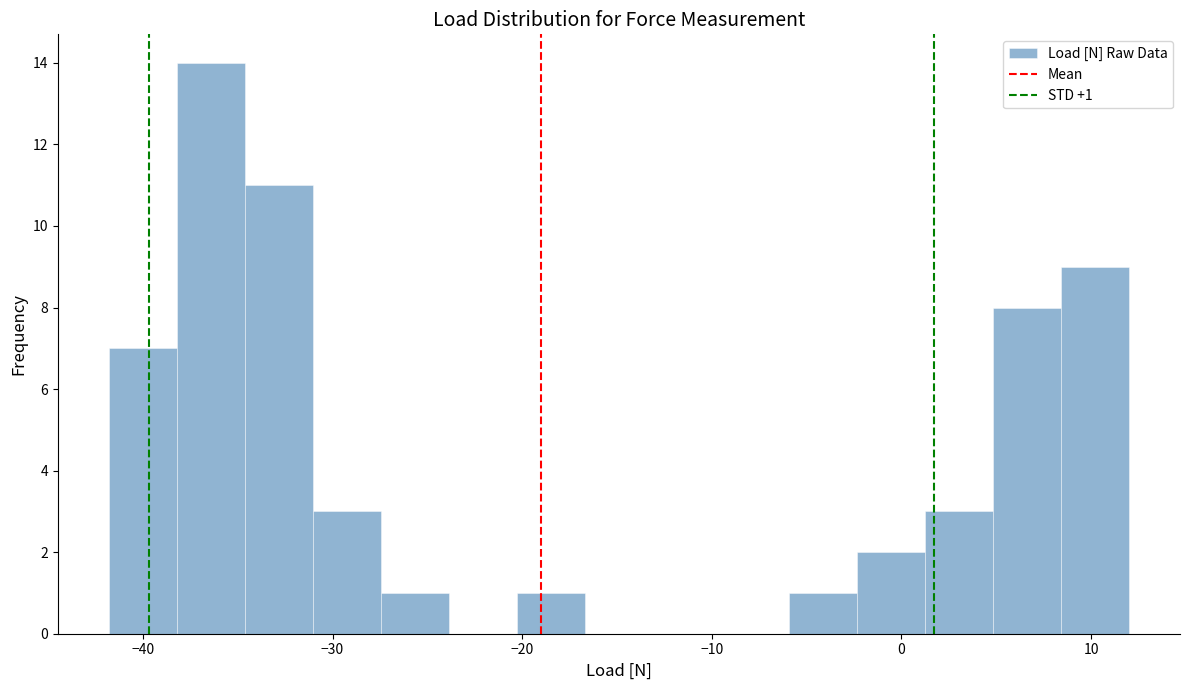

Around what value on the x-axis is the tallest bar? Give the approximate position of its centre, as read against the axis.

-36